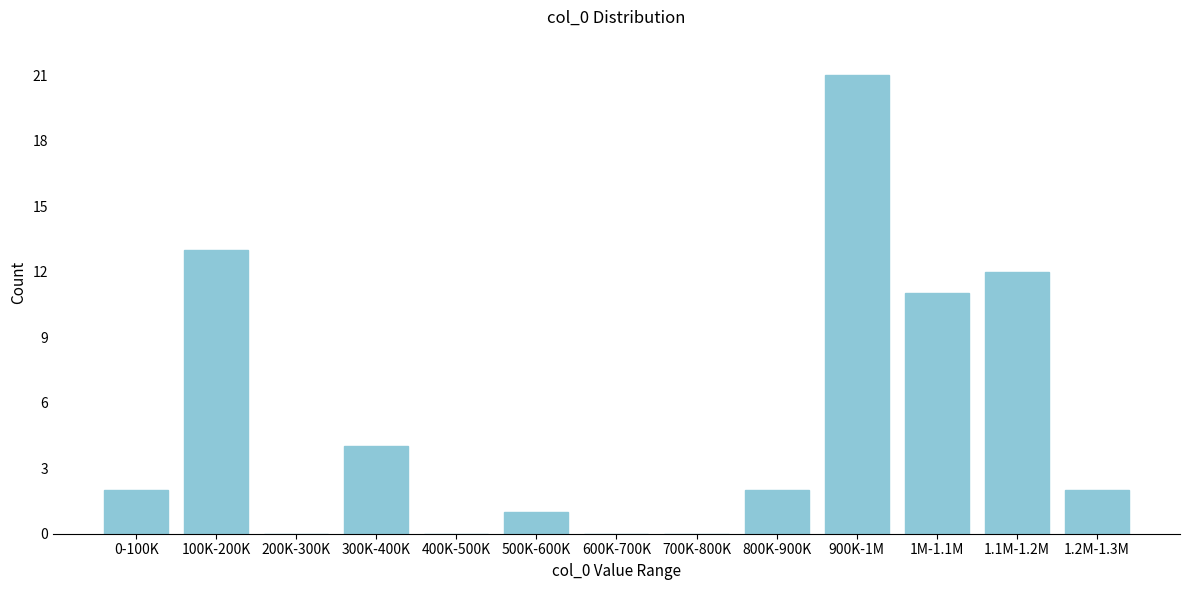

Reading right to left, transcribe all the data shown in this chart.

1.2M-1.3M=2	1.1M-1.2M=12	1M-1.1M=11	900K-1M=21	800K-900K=2	700K-800K=0	600K-700K=0	500K-600K=1	400K-500K=0	300K-400K=4	200K-300K=0	100K-200K=13	0-100K=2